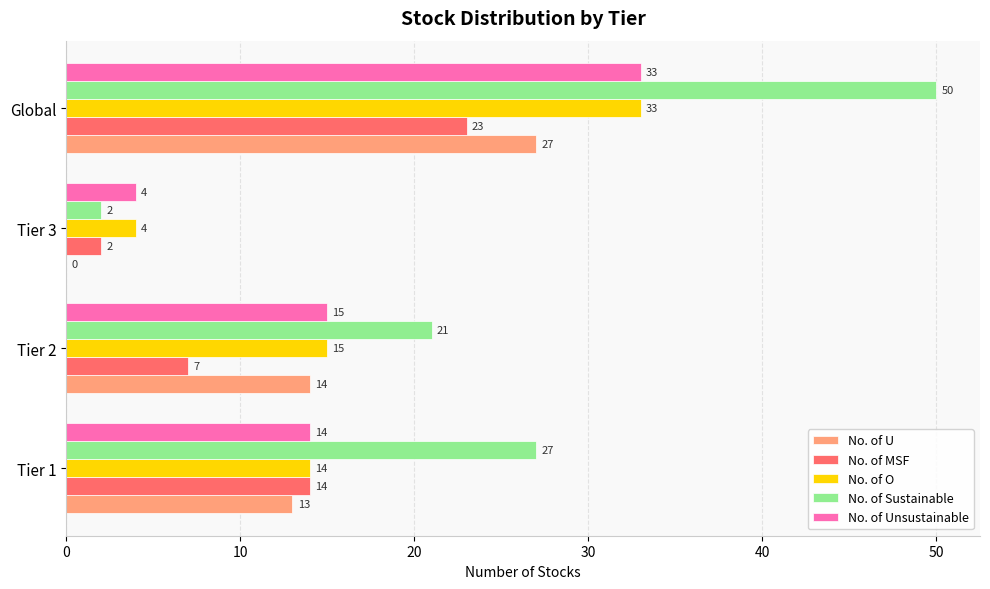

What is the highest value of the No. of O series?

33